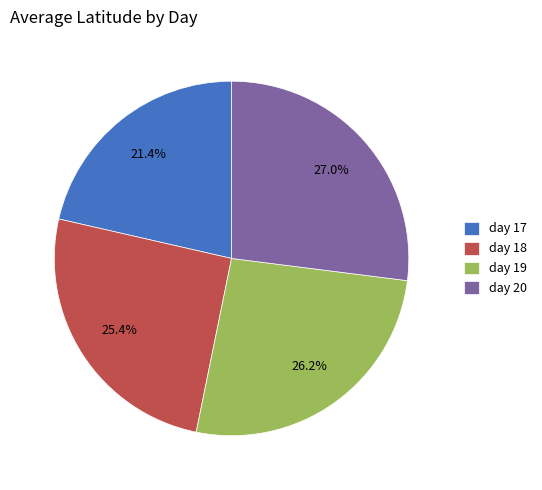

Which has a higher value, day 20 or day 17?

day 20